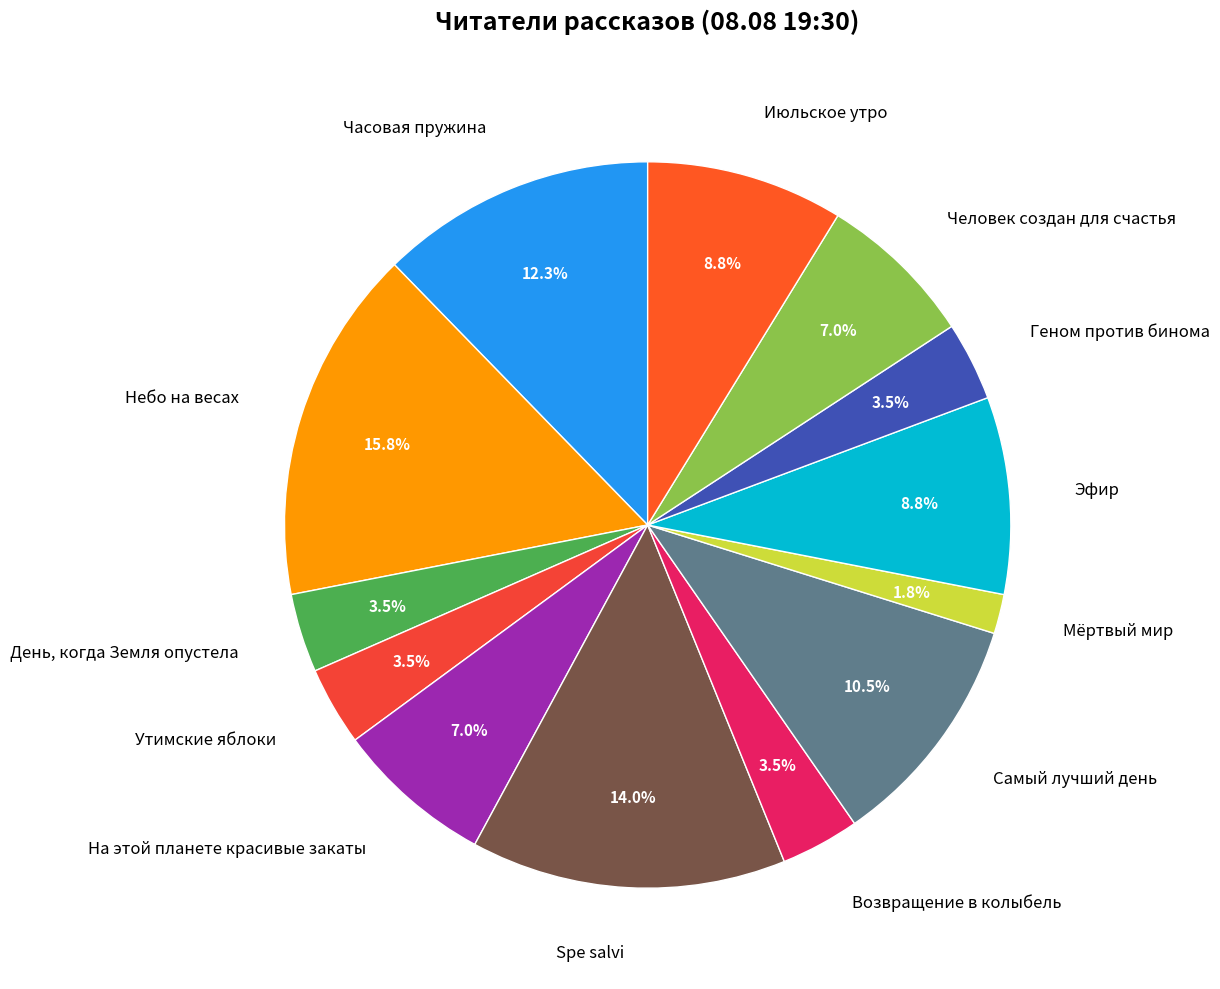

Is Человек создан для счастья the majority of the pie?

No